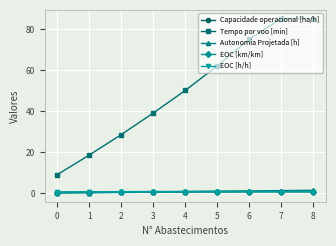

Which series changed the most between 1 and 2?

Tempo por voo [min]